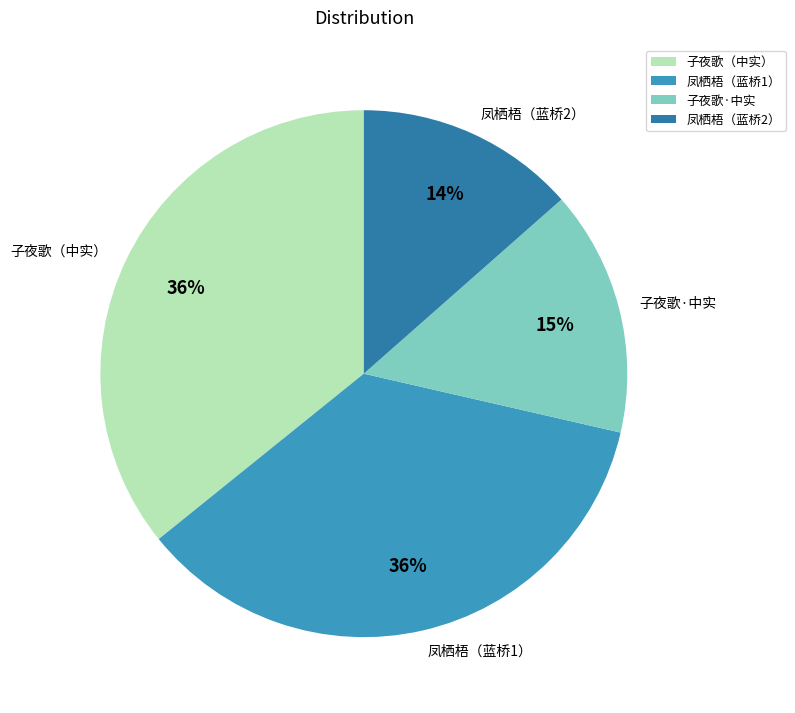

Do 凤栖梧（蓝桥1） and 子夜歌（中实） together represent more than half of the pie?

Yes